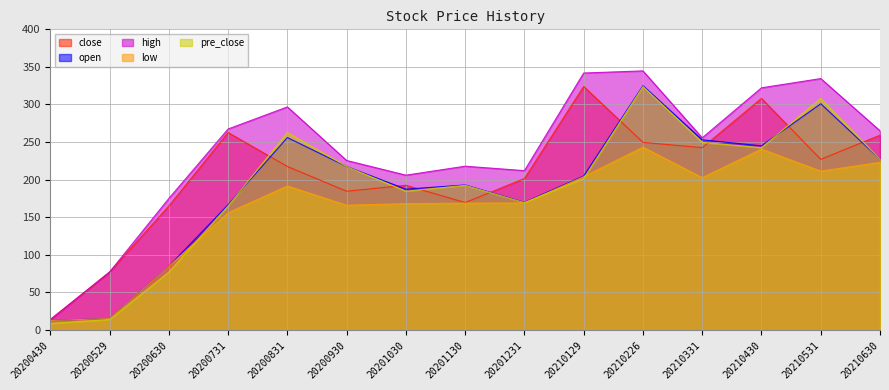

What is the sum of the low values at 20210430 and 20201231?

409.7